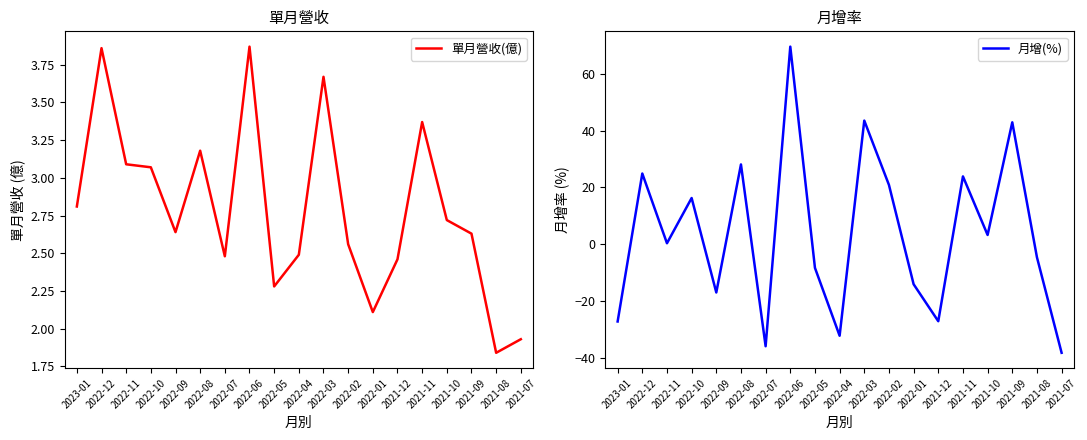

Which series ends up on top after the final intersection of 月增(%) and 單月營收(億)?

單月營收(億)